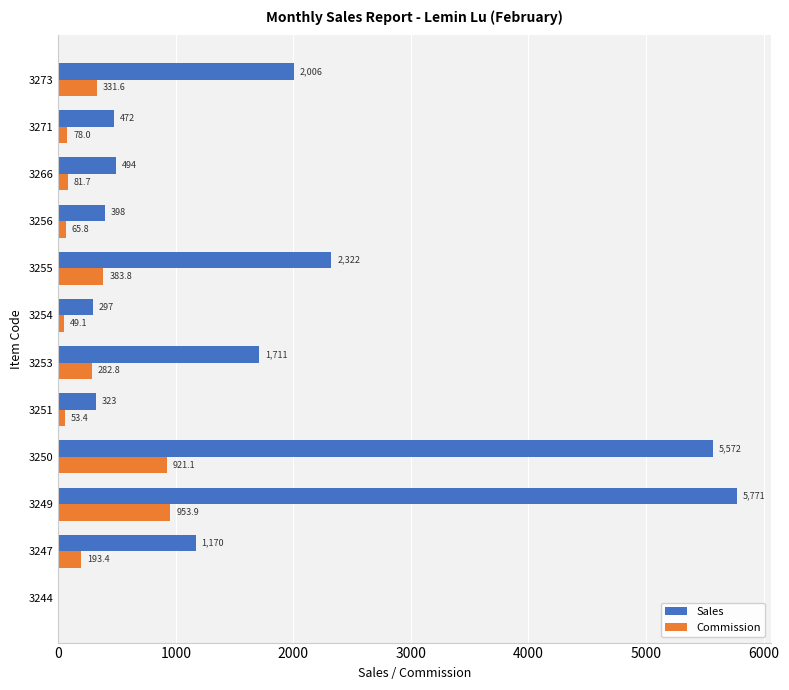

At which category is the sum across all series the highest?

3249